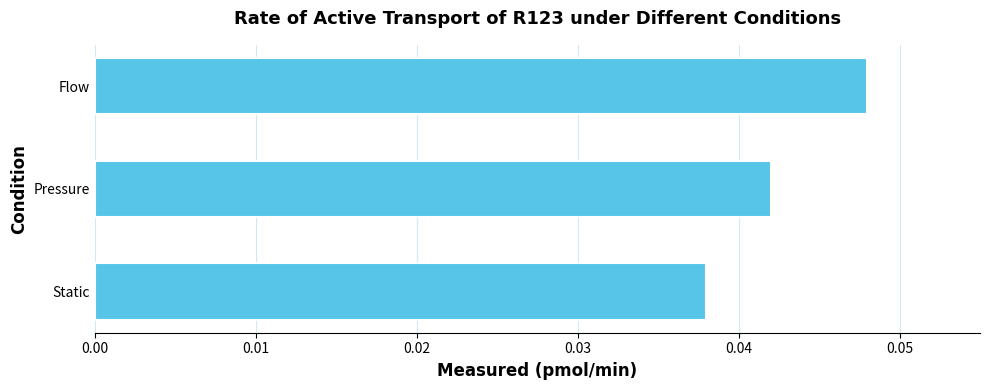

At which category does the chart reach its minimum across all series?

Static